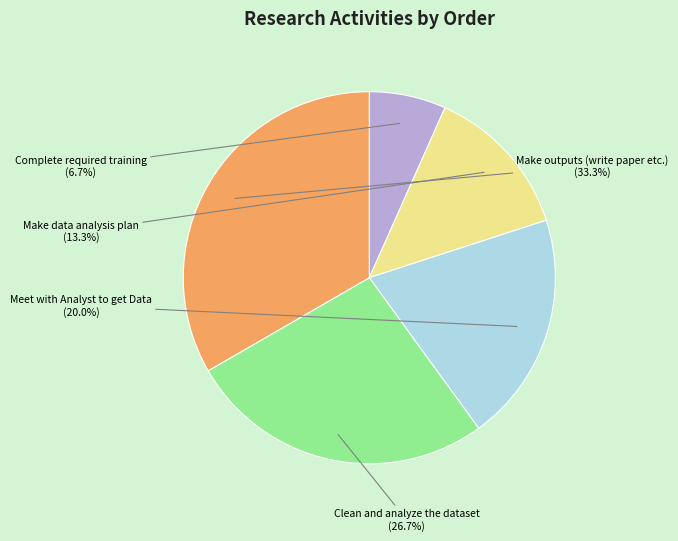

Does any single category account for the majority?

No